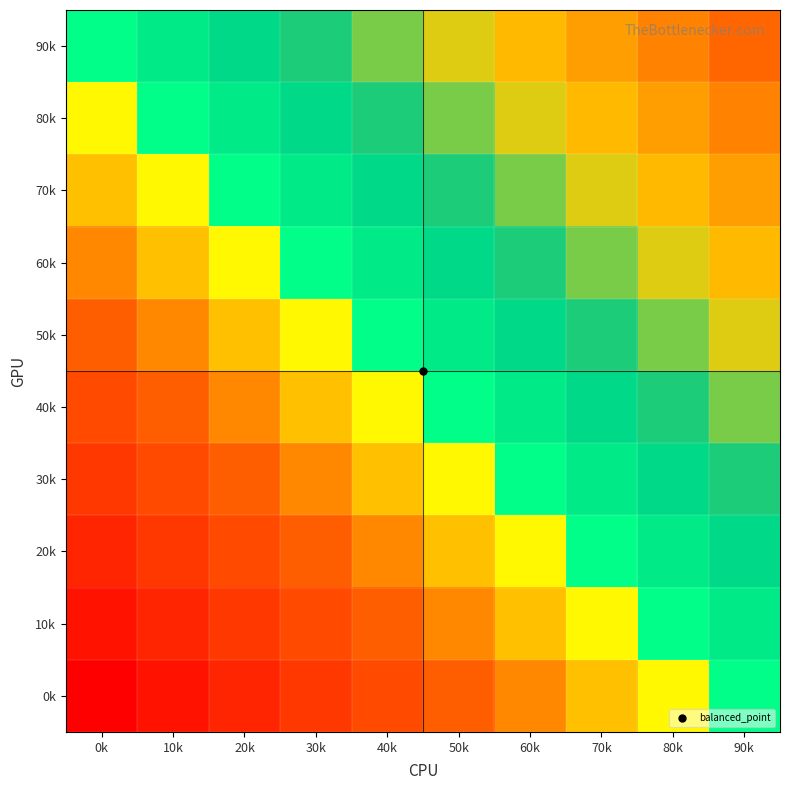

List the series in order of their peak value, lowest first.

0k, 10k, 20k, 30k, 40k, 50k, 60k, 70k, 80k, 90k